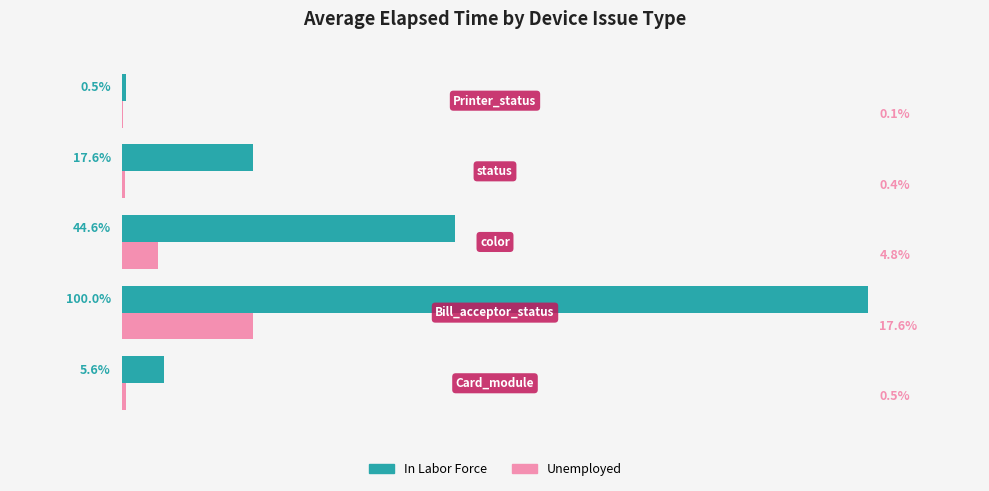

Which series has the largest total across all categories?

In Labor Force